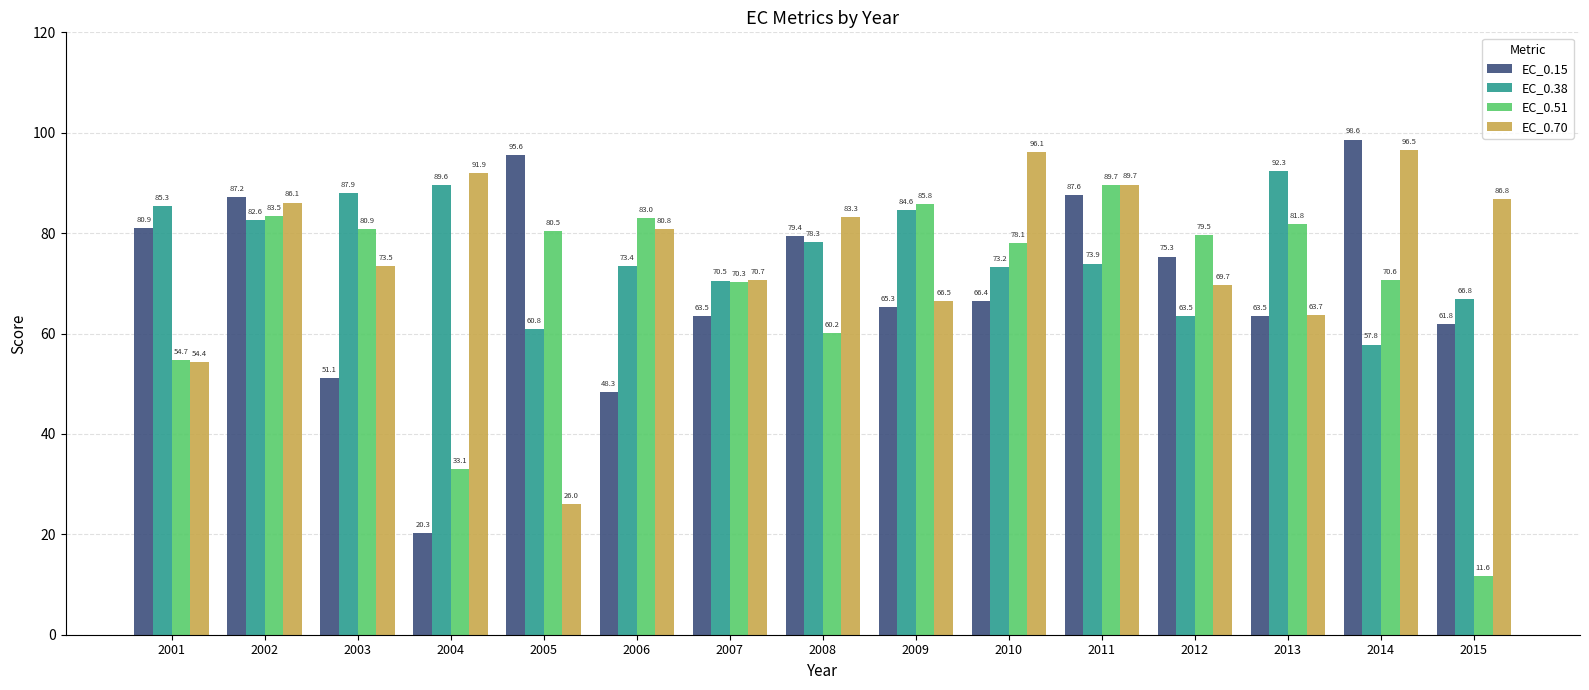

Does the chart contain stacked bars?

No